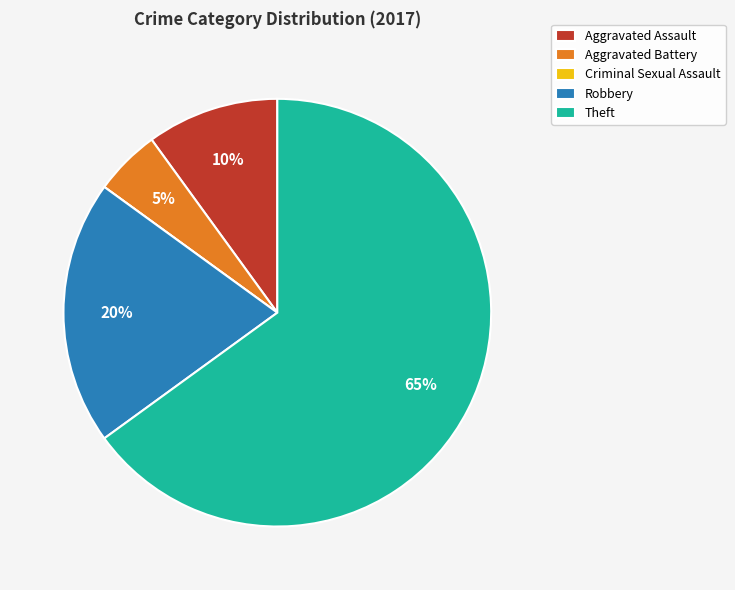

What is the ratio of the value at Aggravated Assault to the value at Theft?

0.2